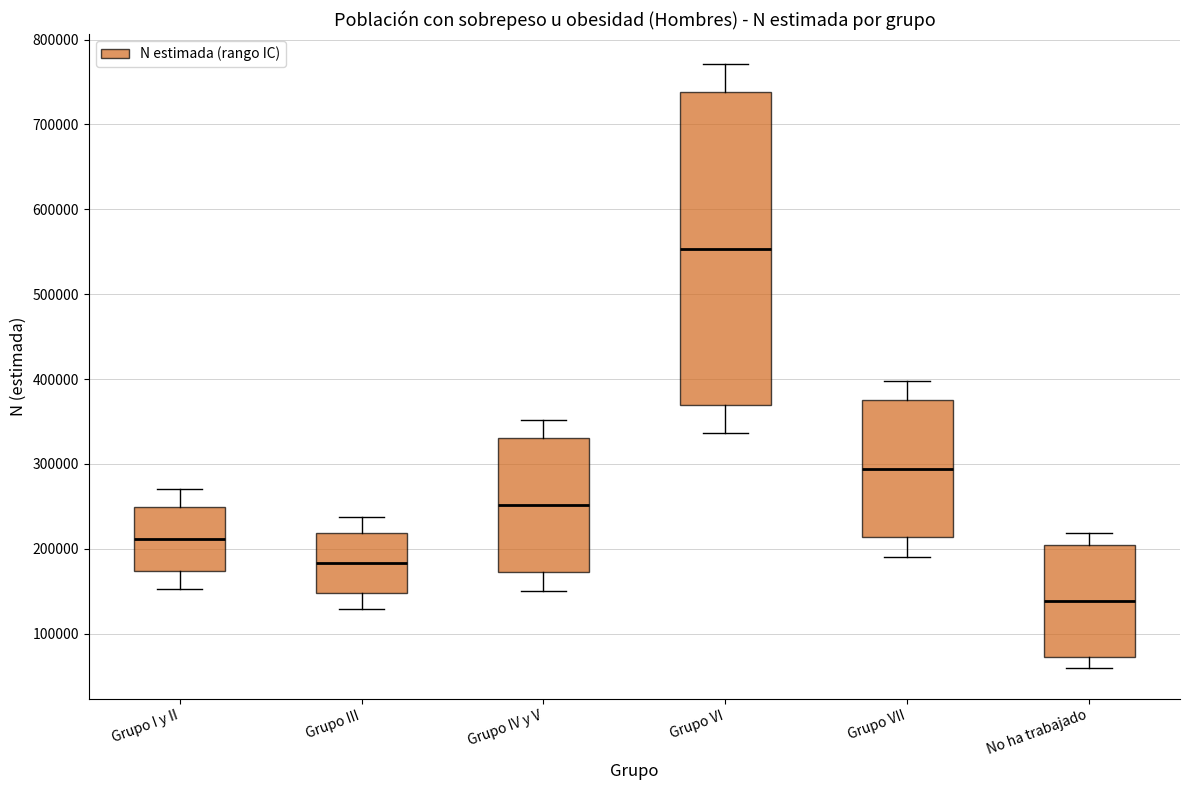

Comparing the boxes themselves (not the whiskers), which one is the tallest?

Grupo VI